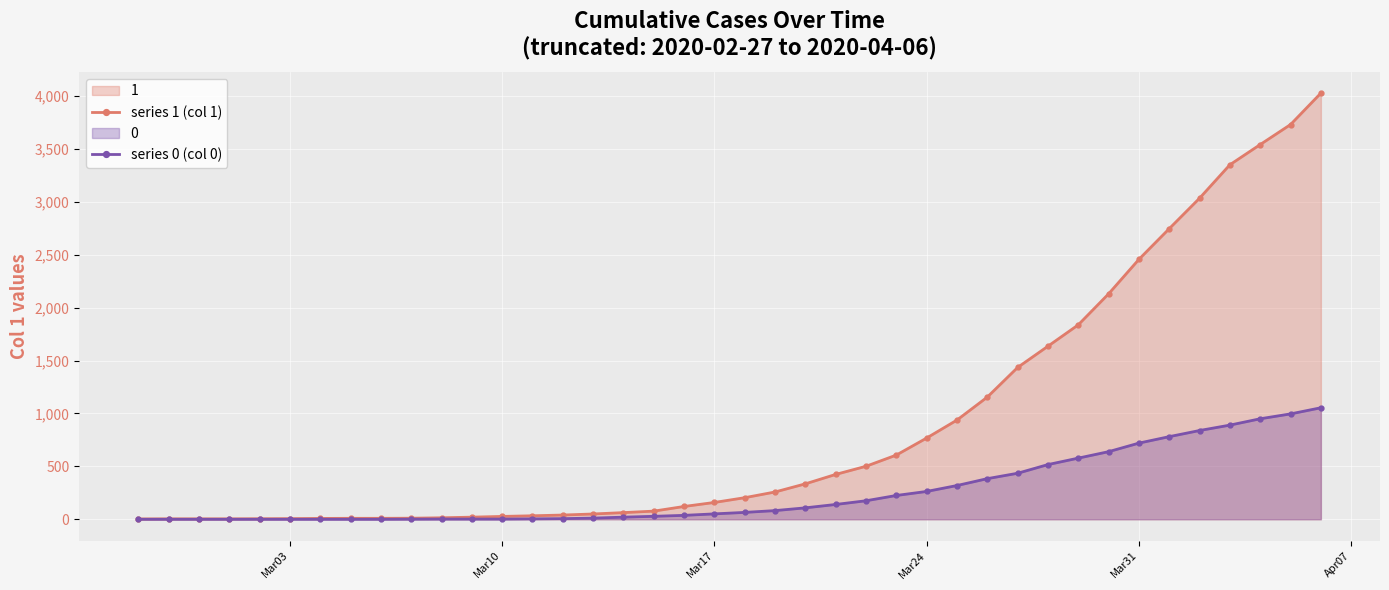

Which series has the largest total across all categories?

series 1 (col 1)